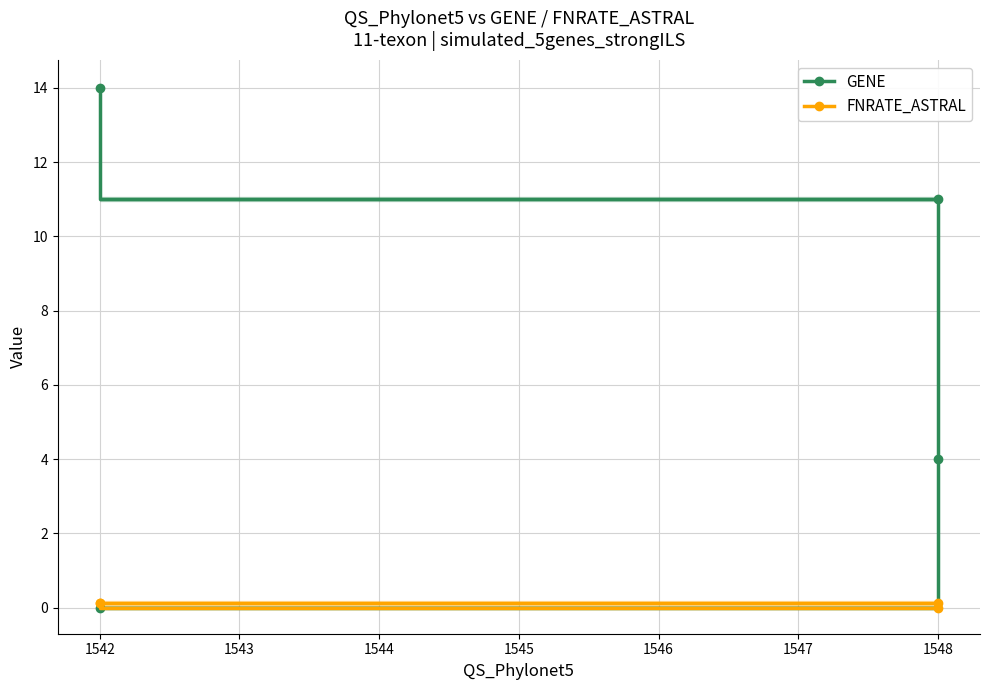

List the series in order of their overall mean, lowest first.

FNRATE_ASTRAL, GENE